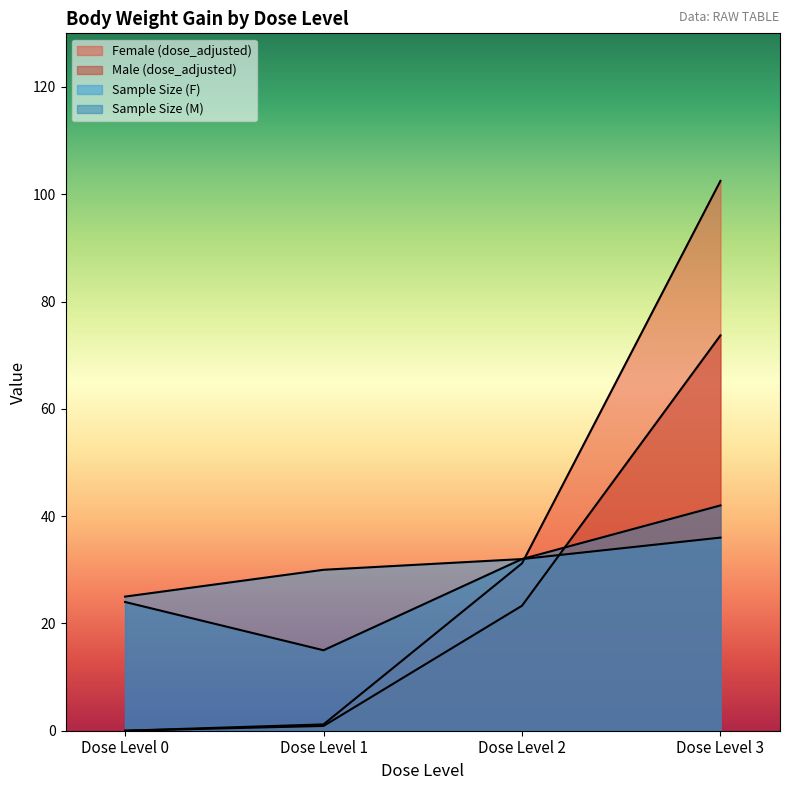

At which category does Sample Size (M) reach its first local valley?

Dose Level 1